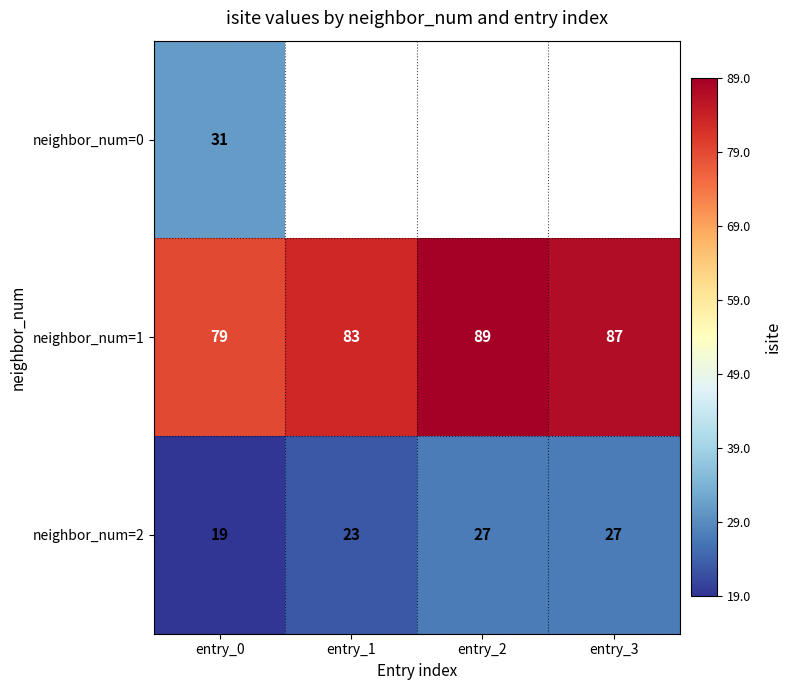

What is the greatest value displayed?

89.0